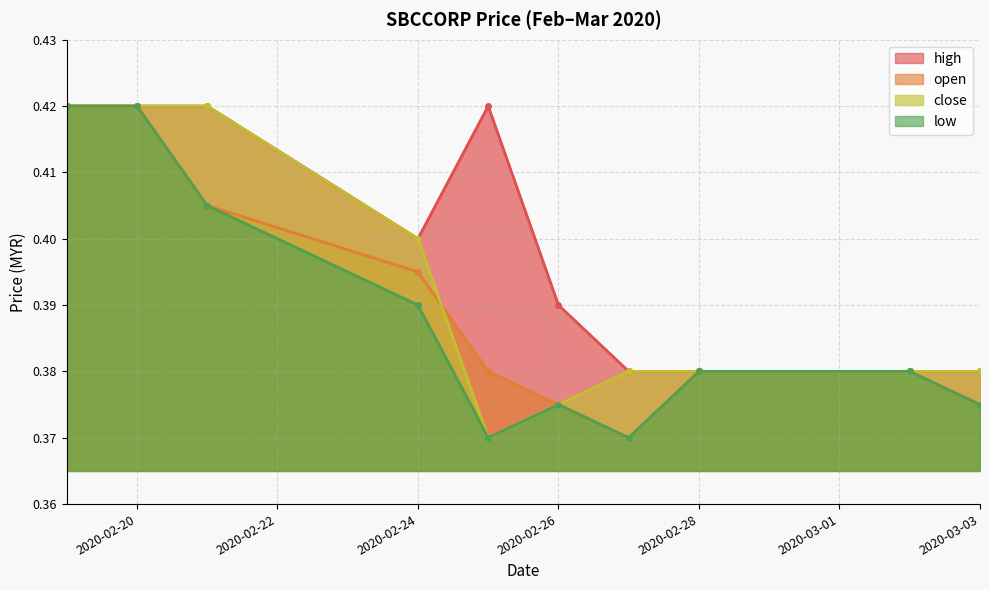

True or false: close and high cross at least once.

False